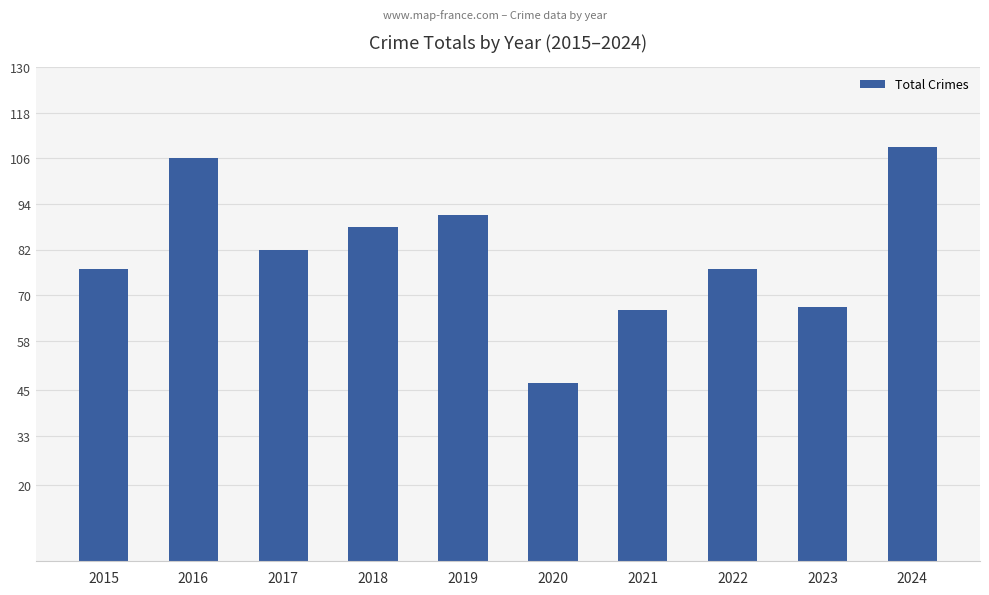

Reading left to right, transcribe all the data shown in this chart.

77	106	82	88	91	47	66	77	67	109